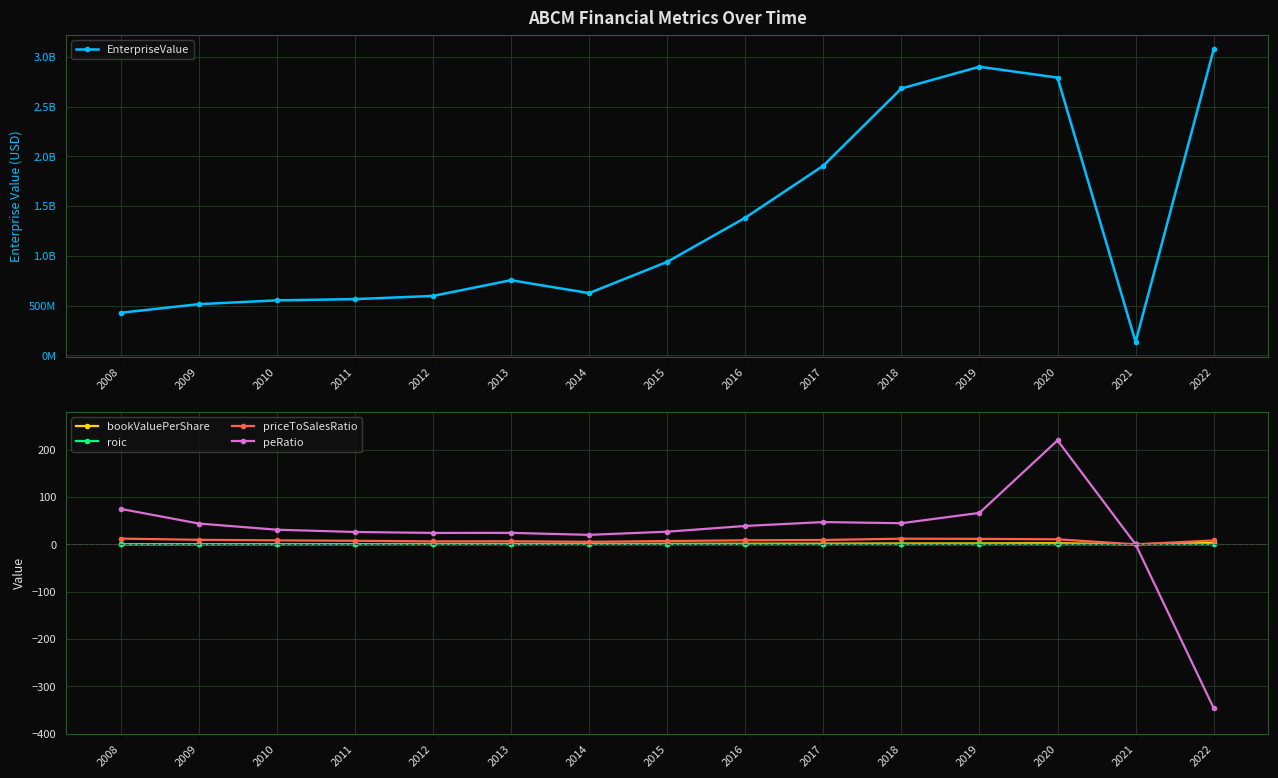

What is the value of the priceToSalesRatio point at the 10th from the left?

9.2